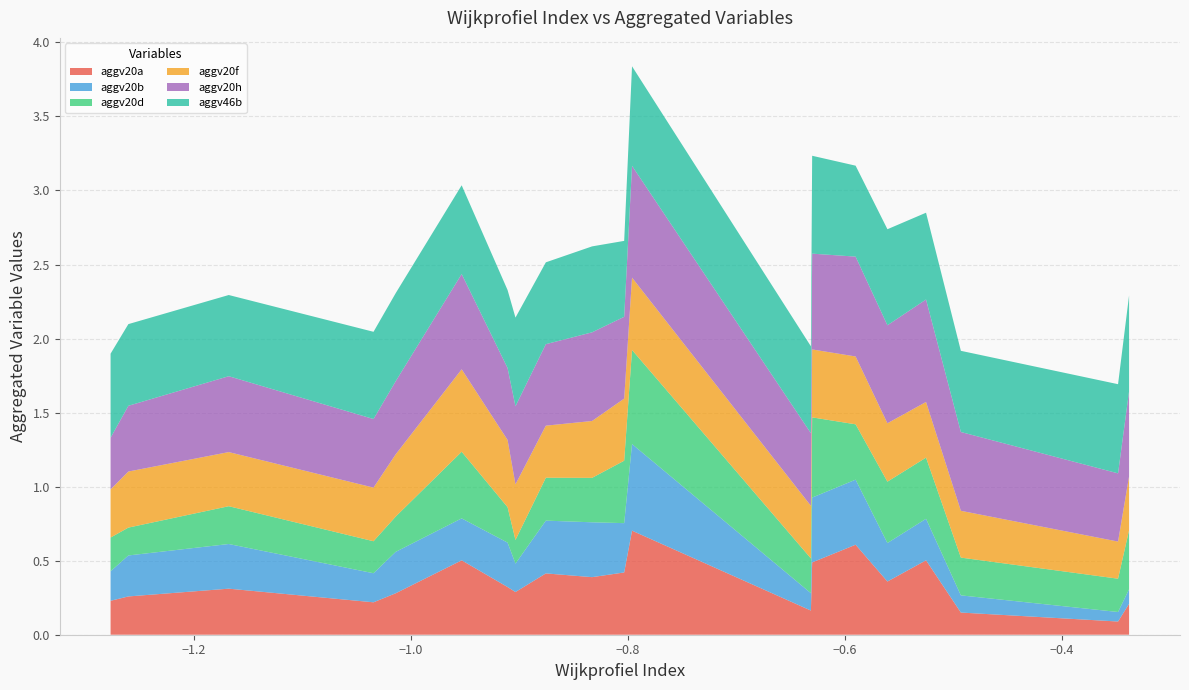

What is the maximum value for aggv20a?

0.7